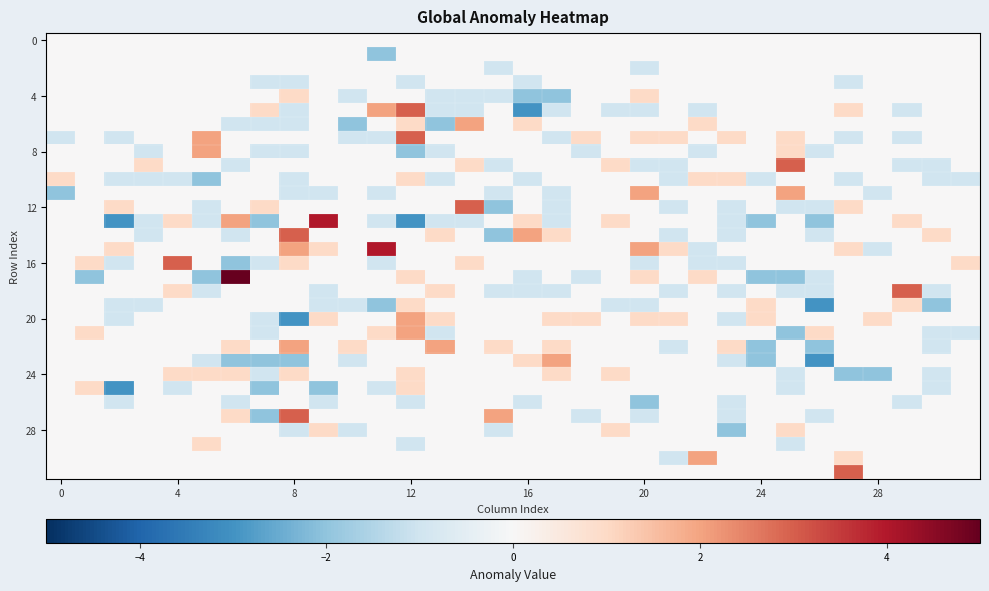

How many data points does each series have?

32